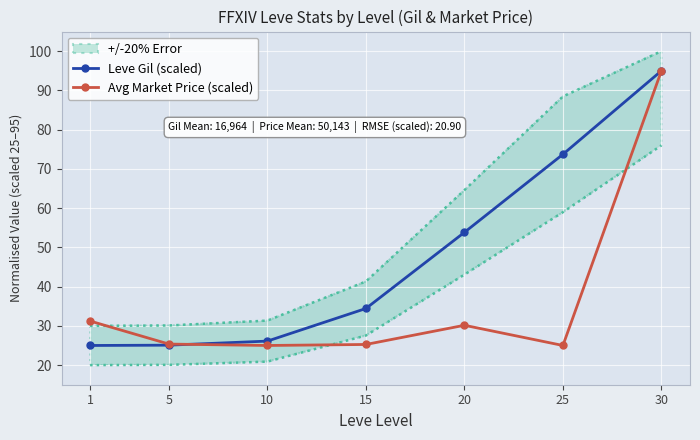

Is this an area chart (filled region under the line)?

No